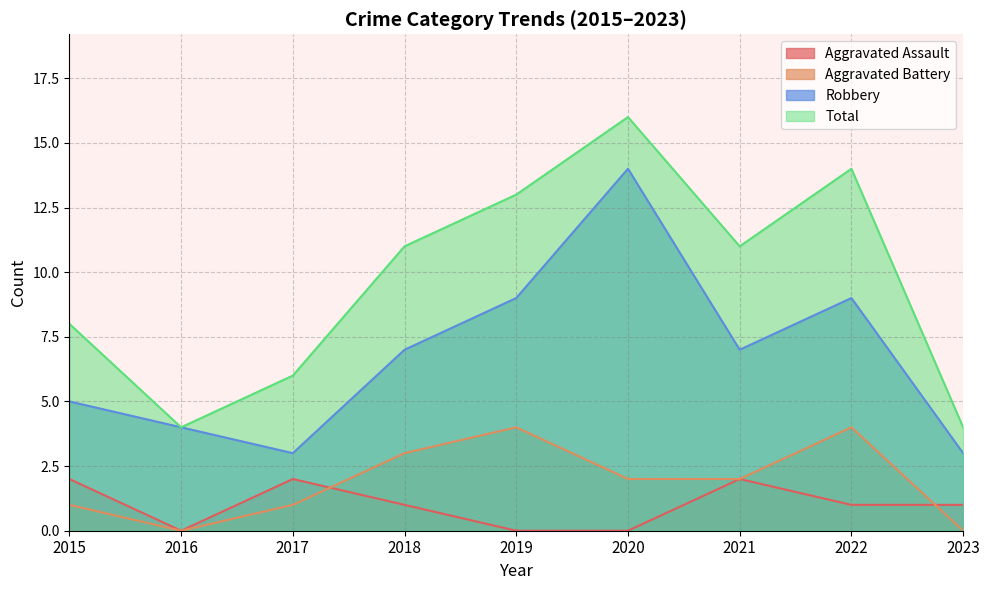

At which category does Total reach its first local valley?

2016